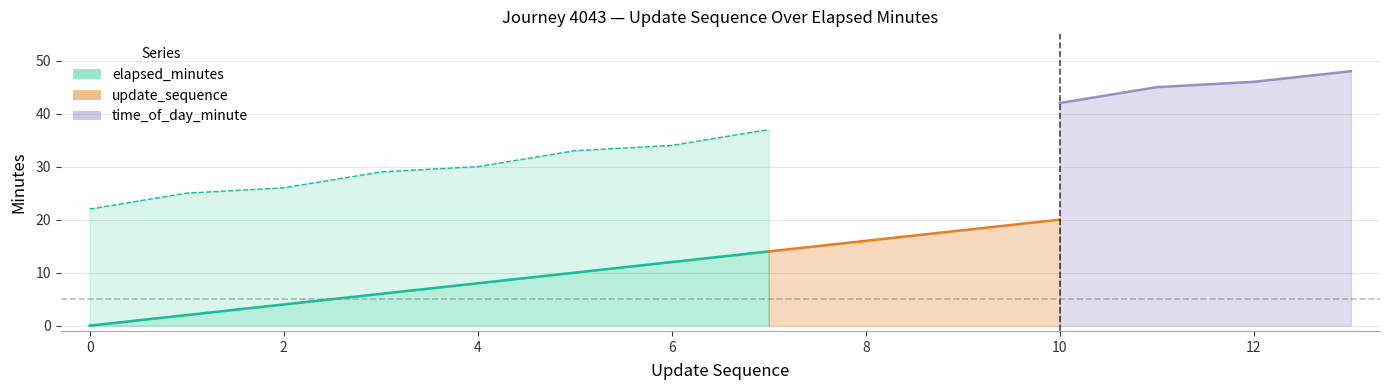

True or false: update_sequence and elapsed_minutes intersect in this chart.

False